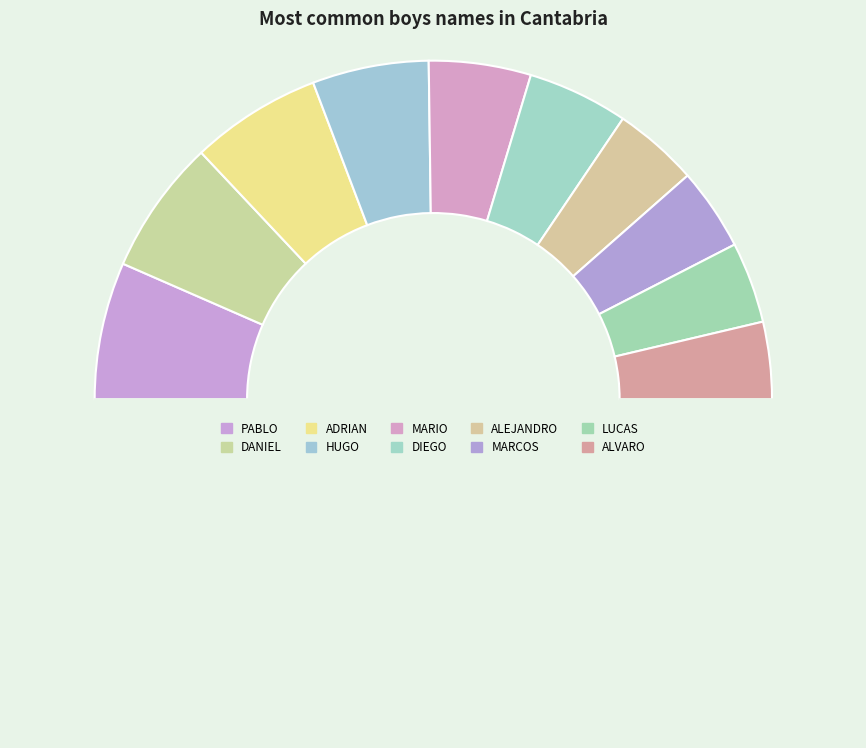

Rank the categories by value from highest to lowest.

PABLO, DANIEL, ADRIAN, HUGO, MARIO, DIEGO, ALEJANDRO, MARCOS, LUCAS, ALVARO